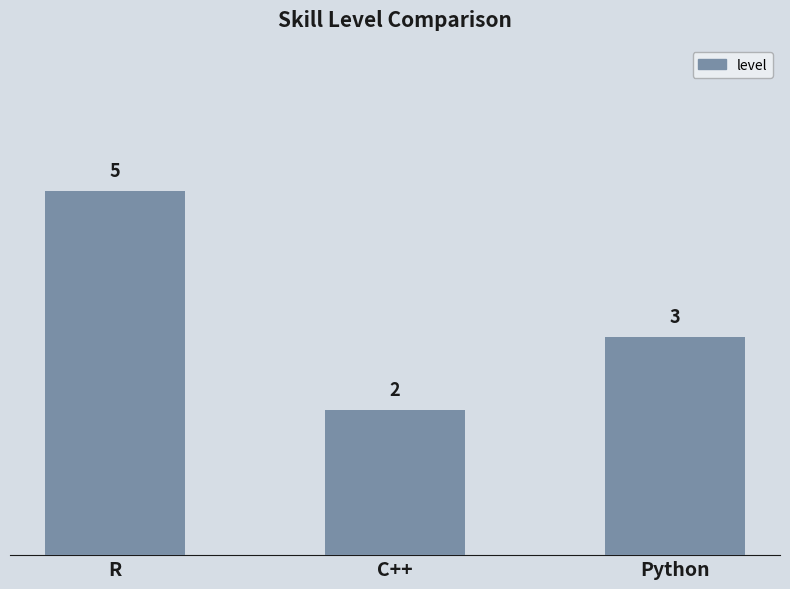

How many data points are less than 3?

1